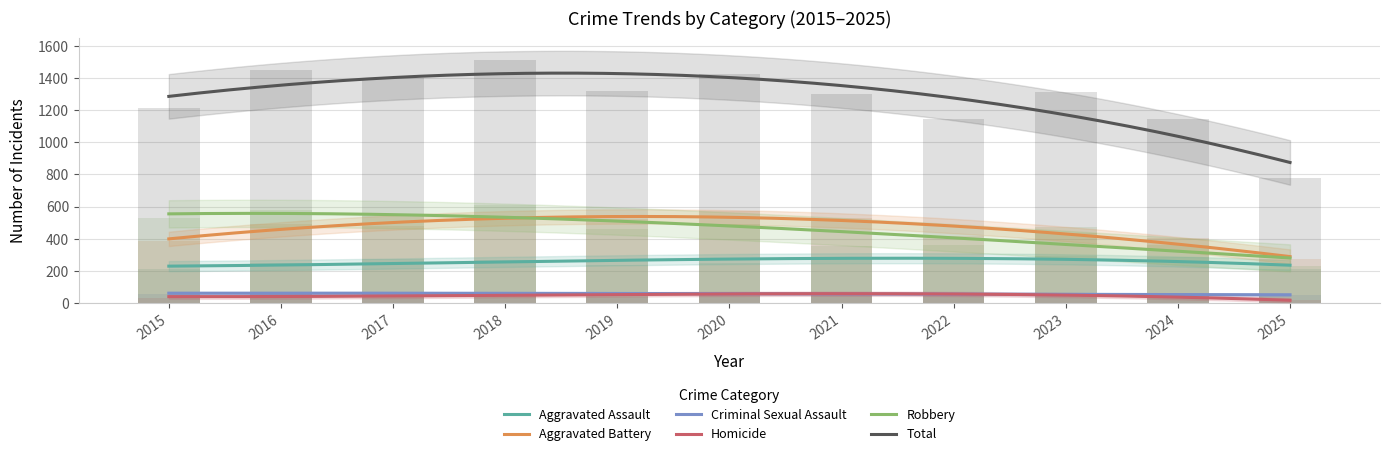

What is the total value across all series at 2024?

2292